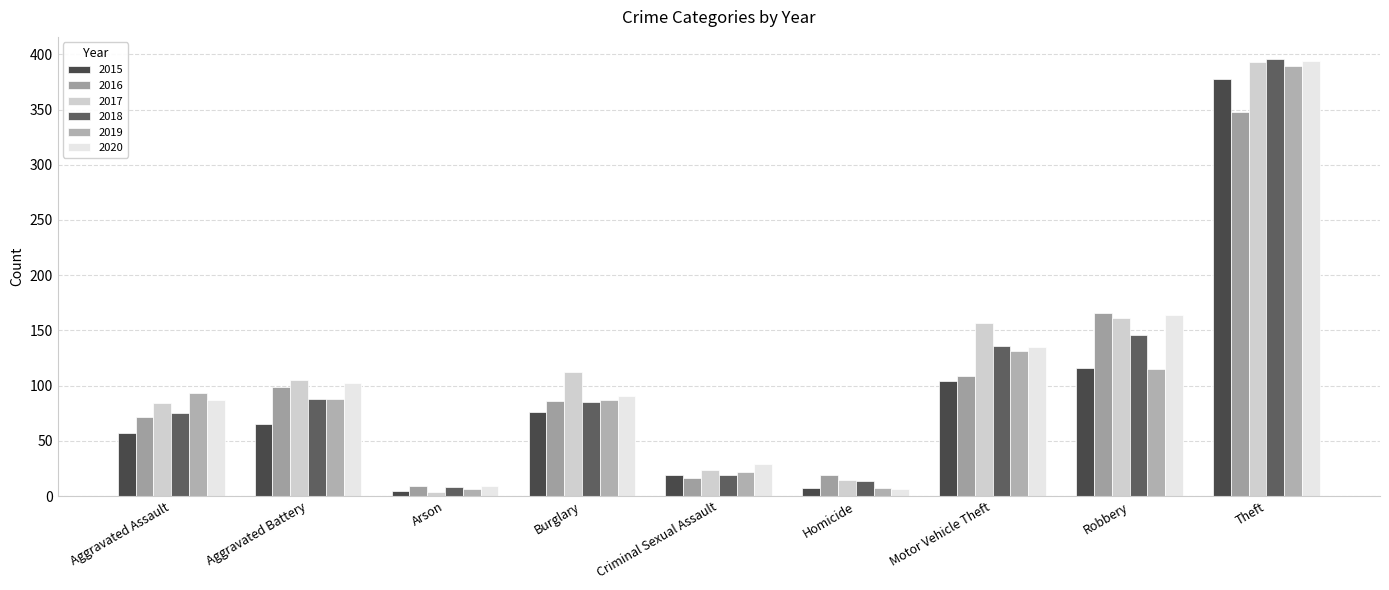

Are the bars horizontal?

No